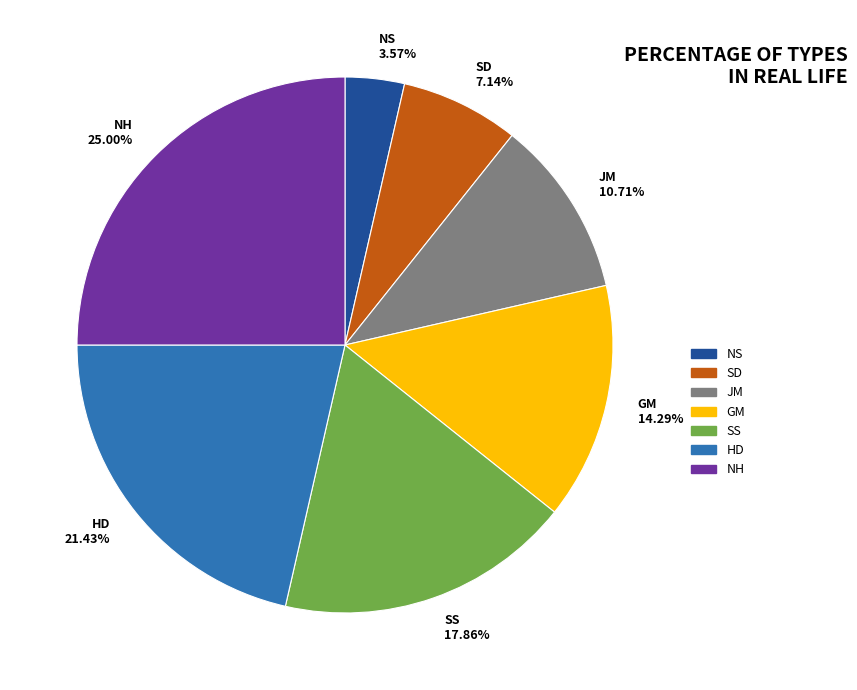

To the nearest percent, what is the average slice percentage?

14%